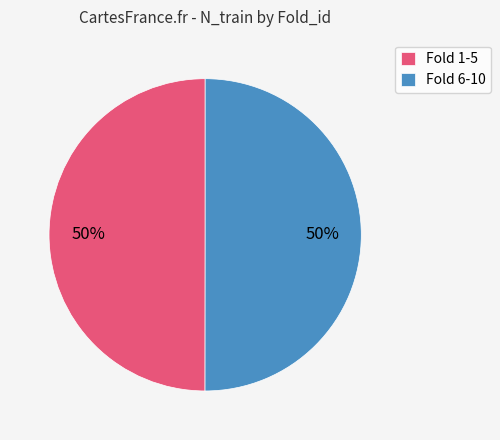

What is the ratio of the value at Fold 6-10 to the value at Fold 1-5?

1.0